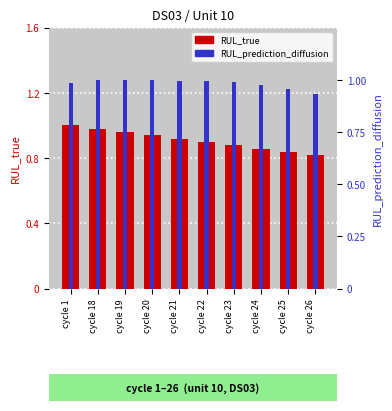

List the series in order of their overall mean, lowest first.

RUL_true, RUL_prediction_diffusion